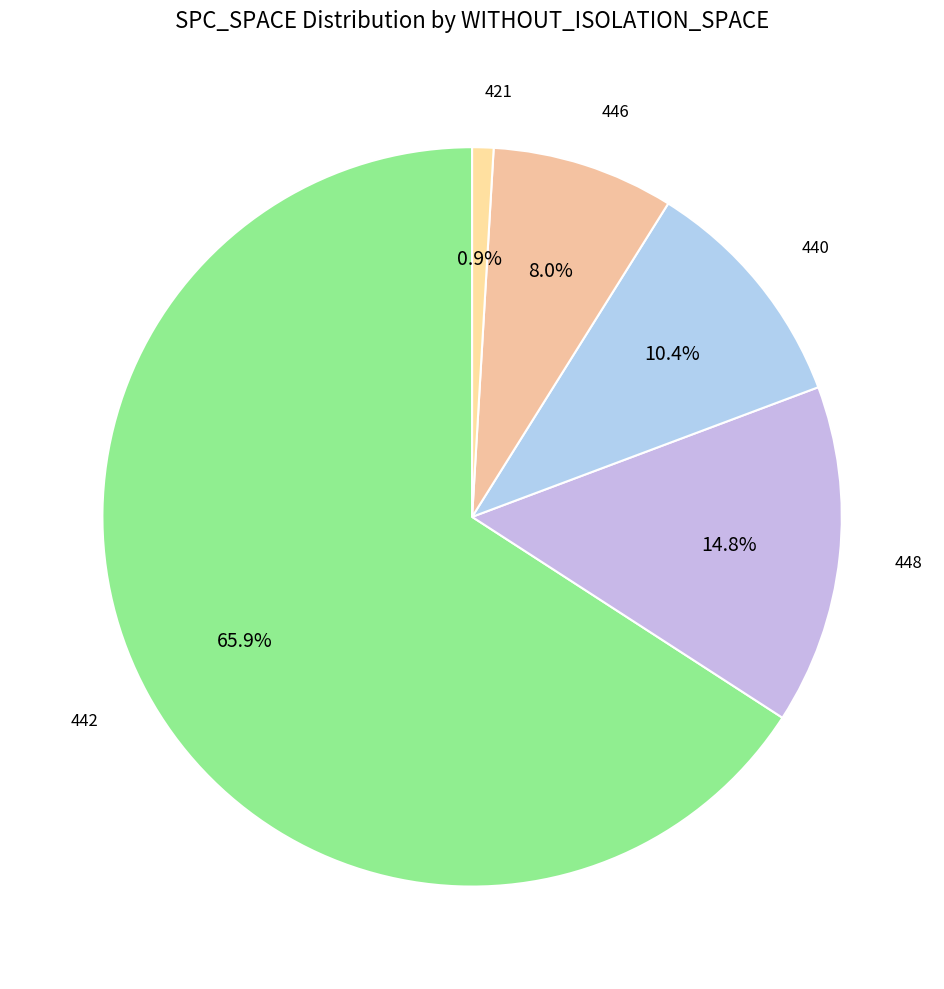

To the nearest percent, what is the average slice percentage?

20%